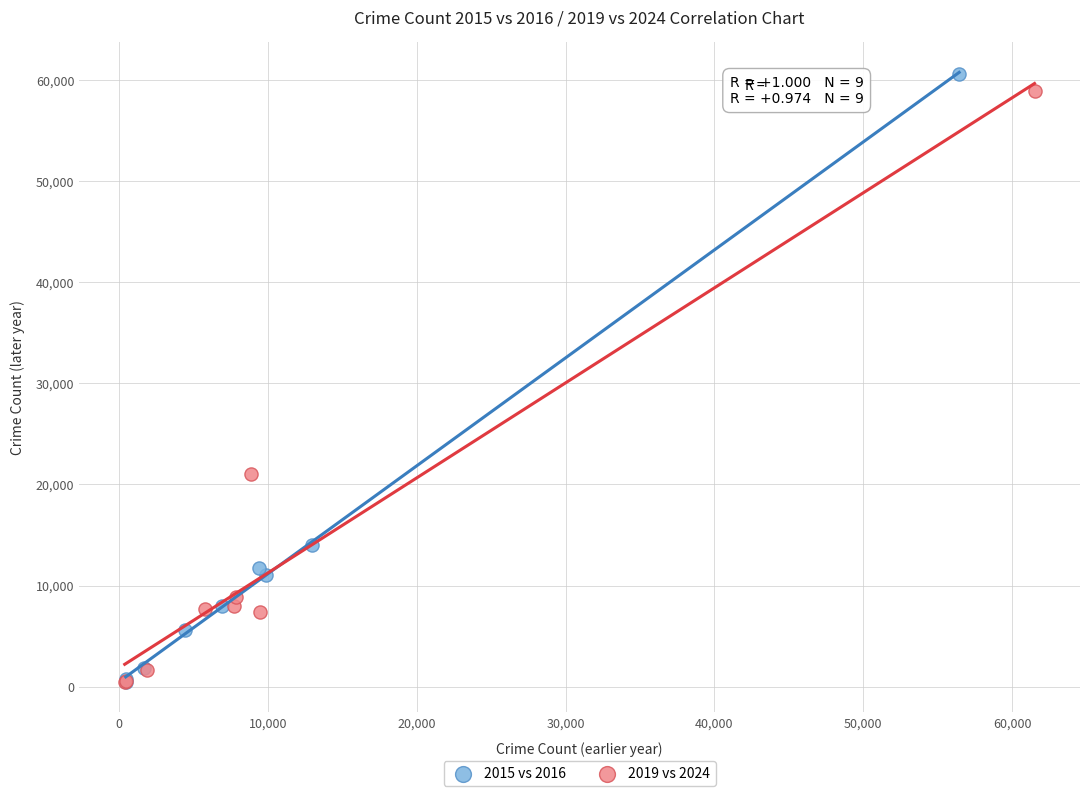

Which series has the largest Y range (max minus min)?

2015 vs 2016